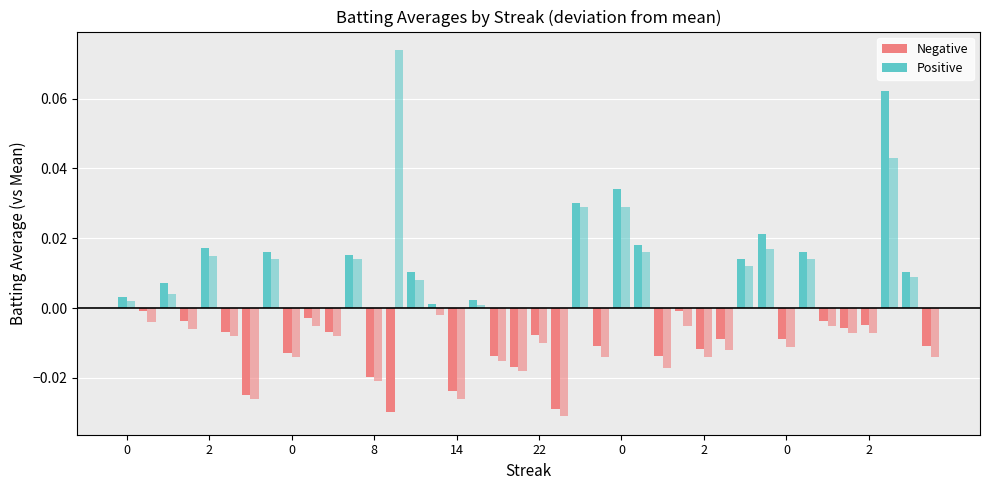

Where is Batting Average1 nearest to the value 0?

13